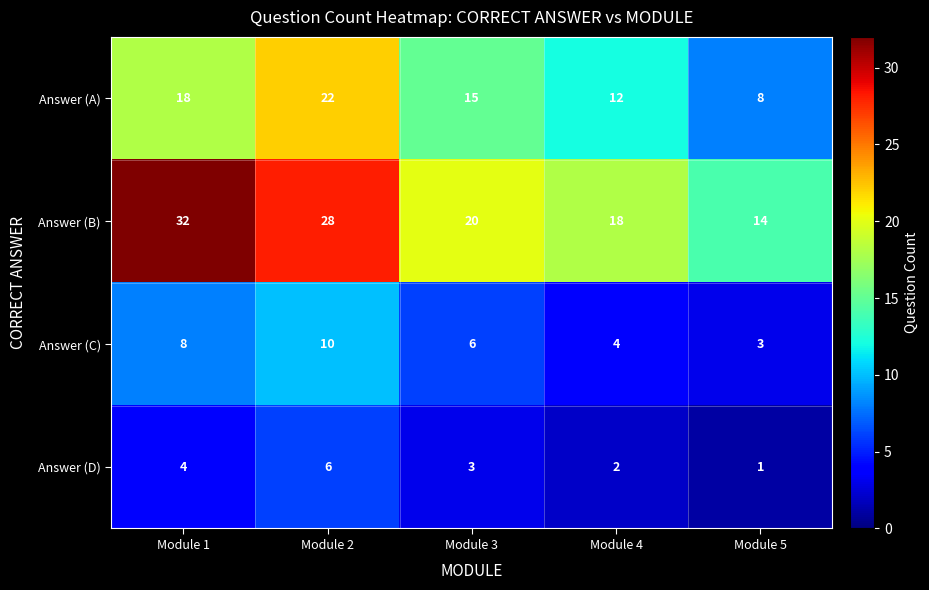

True or false: Answer (B) has a value of 31 at Module 4.

False